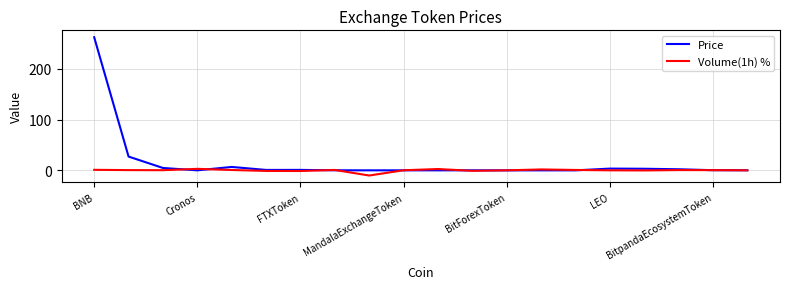

Which series has the largest range (max minus min)?

Price